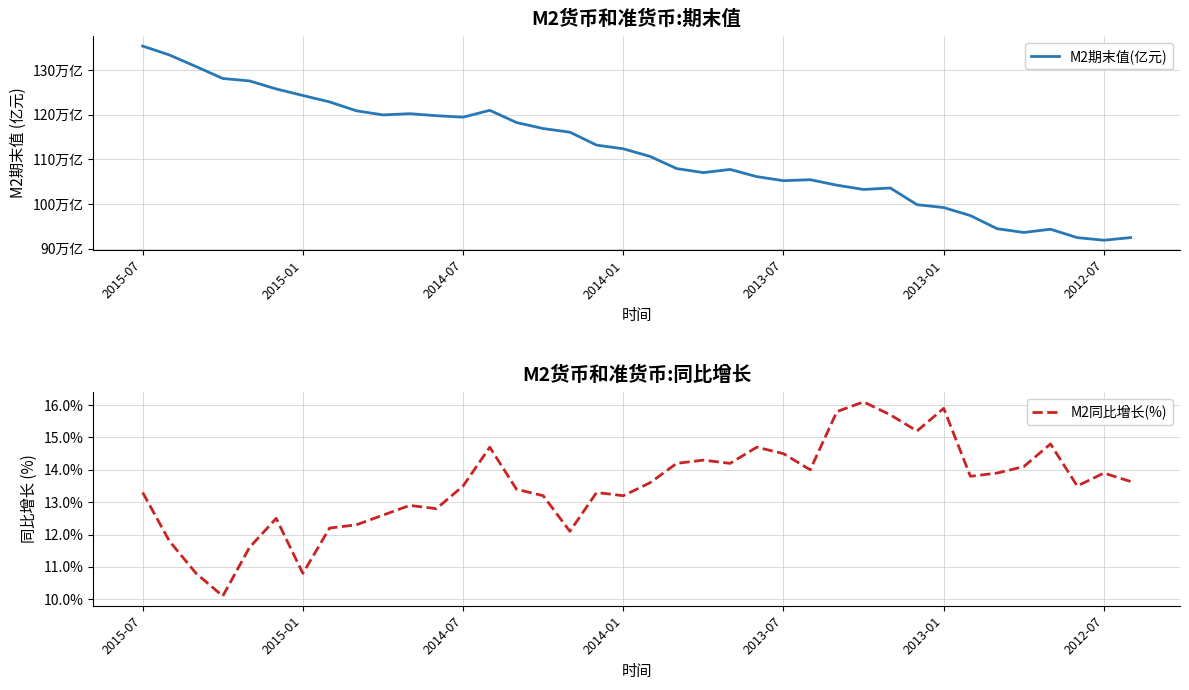

The value of M2同比增长(%) at 37 is 13.6. True or false?

True